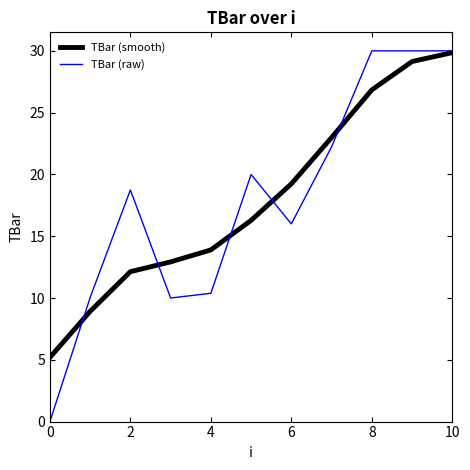

True or false: TBar (smooth) and TBar (raw) intersect in this chart.

True